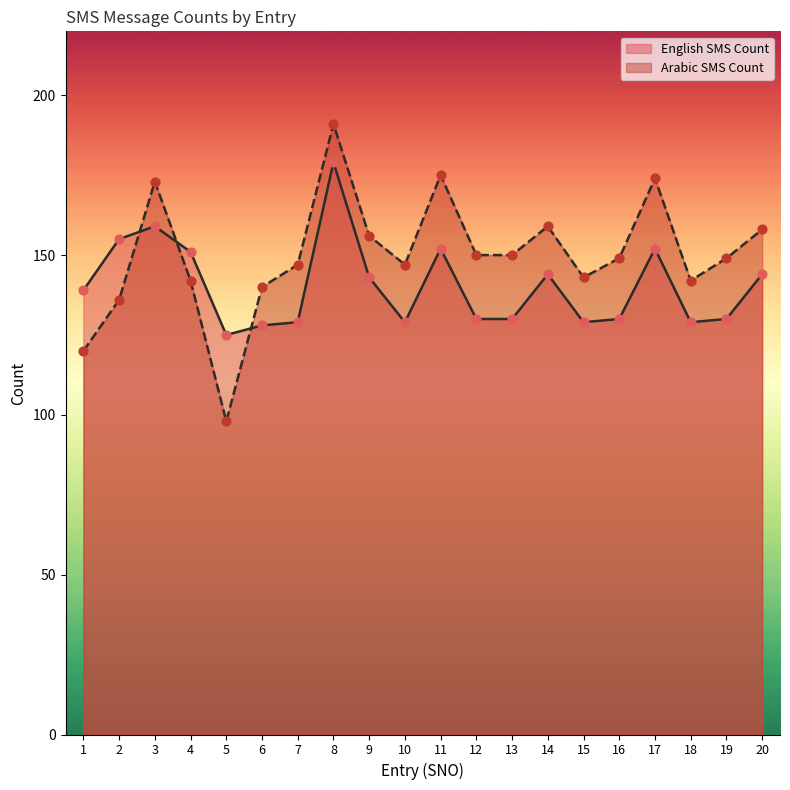

What are all the series names shown in the legend?

English SMS Count, Arabic SMS Count